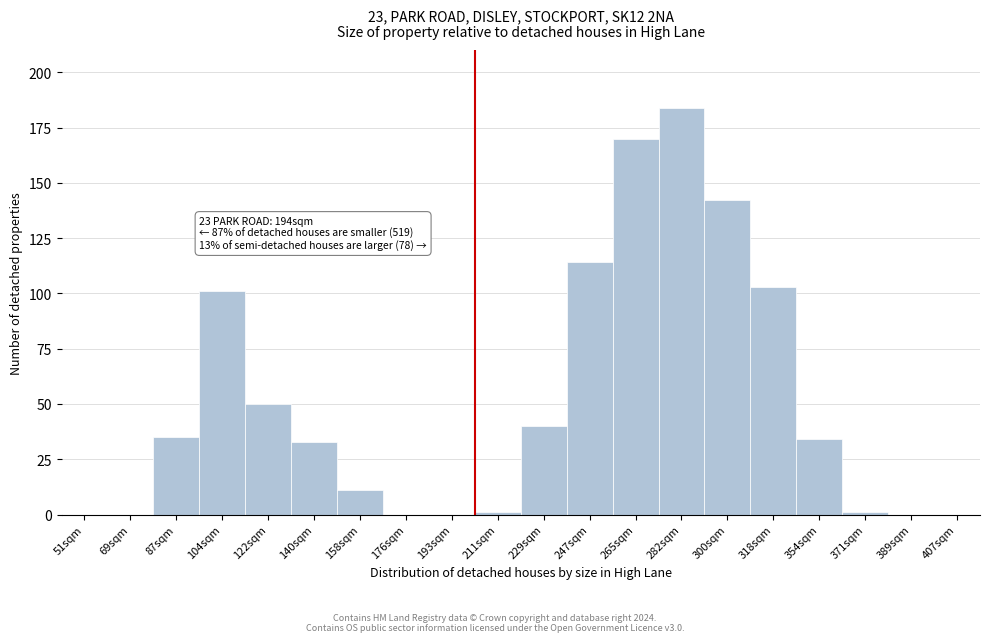

Reading left to right, extract all data points from this chart.

51sqm=0	69sqm=0	87sqm=35	104sqm=101	122sqm=50	140sqm=33	158sqm=11	176sqm=0	193sqm=0	211sqm=1	229sqm=40	247sqm=114	265sqm=170	282sqm=184	300sqm=142	318sqm=103	354sqm=34	371sqm=1	389sqm=0	407sqm=0